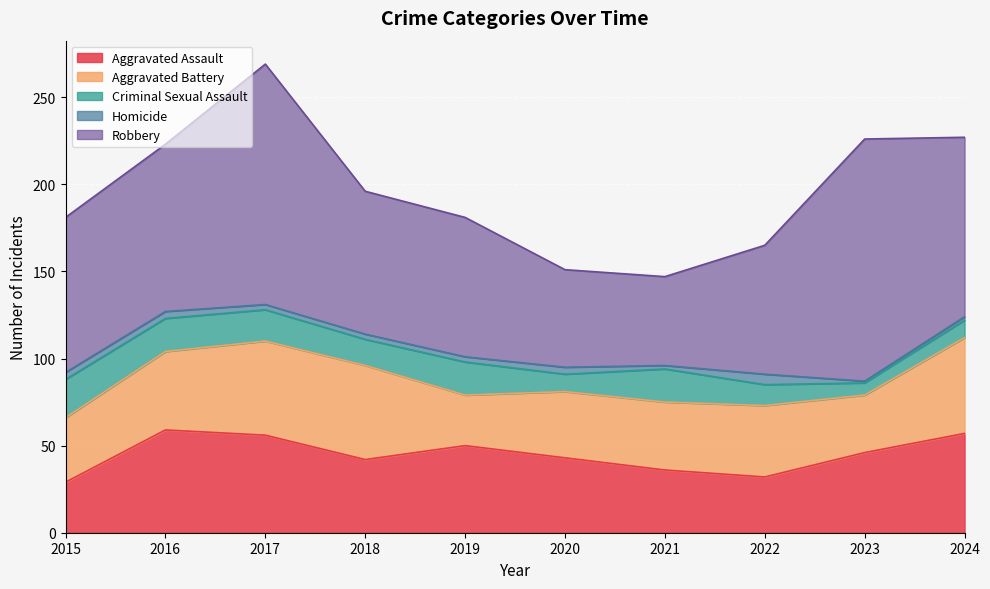

The value of Aggravated Assault at 2019 is 50. True or false?

True